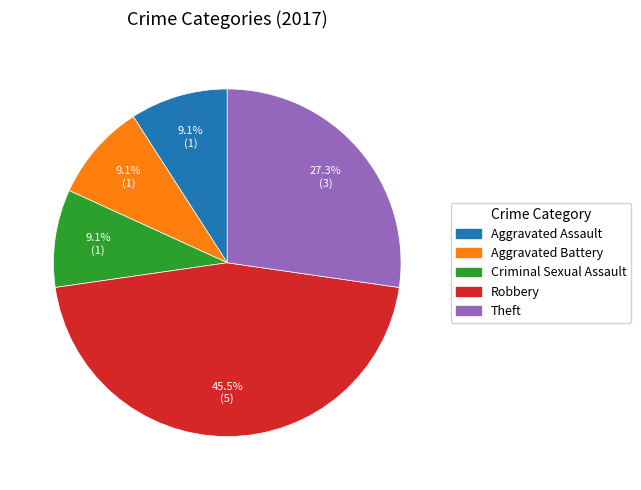

Is the sum of Criminal Sexual Assault and Theft greater than half?

No